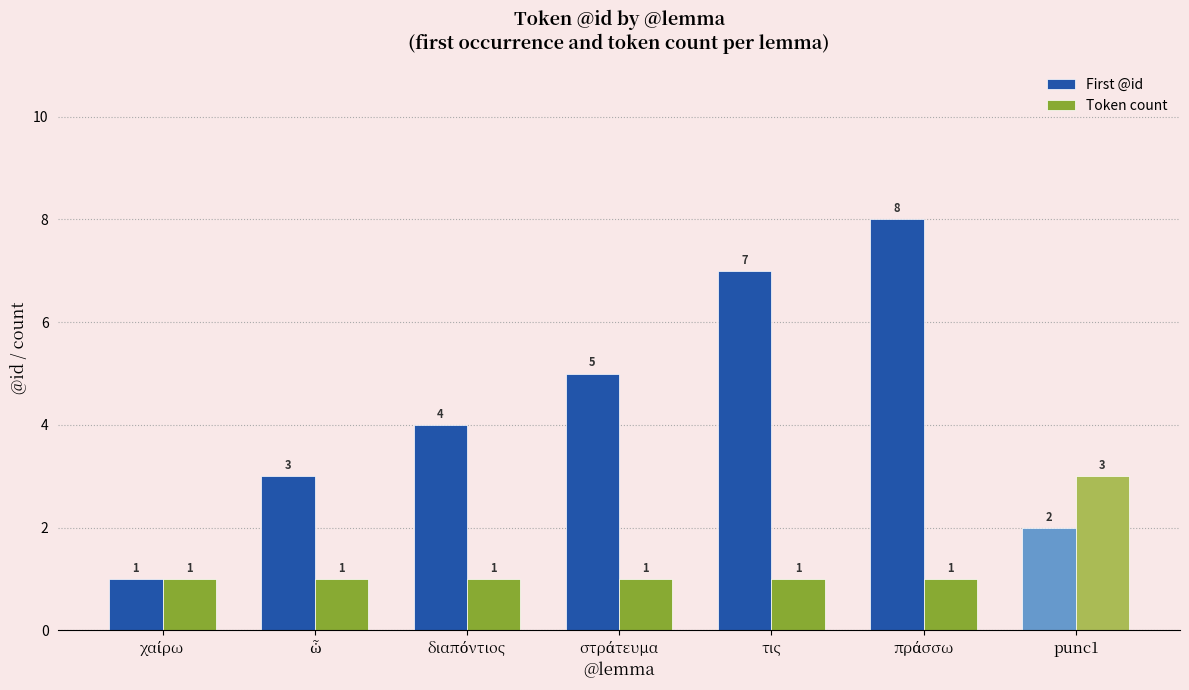

Which series has the largest total across all categories?

First @id